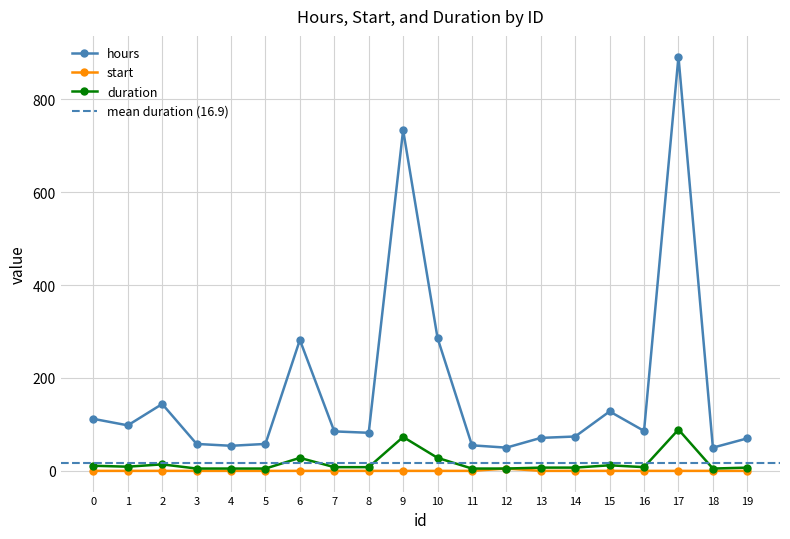

Read the hours value at 7, to the nearest 50.

100